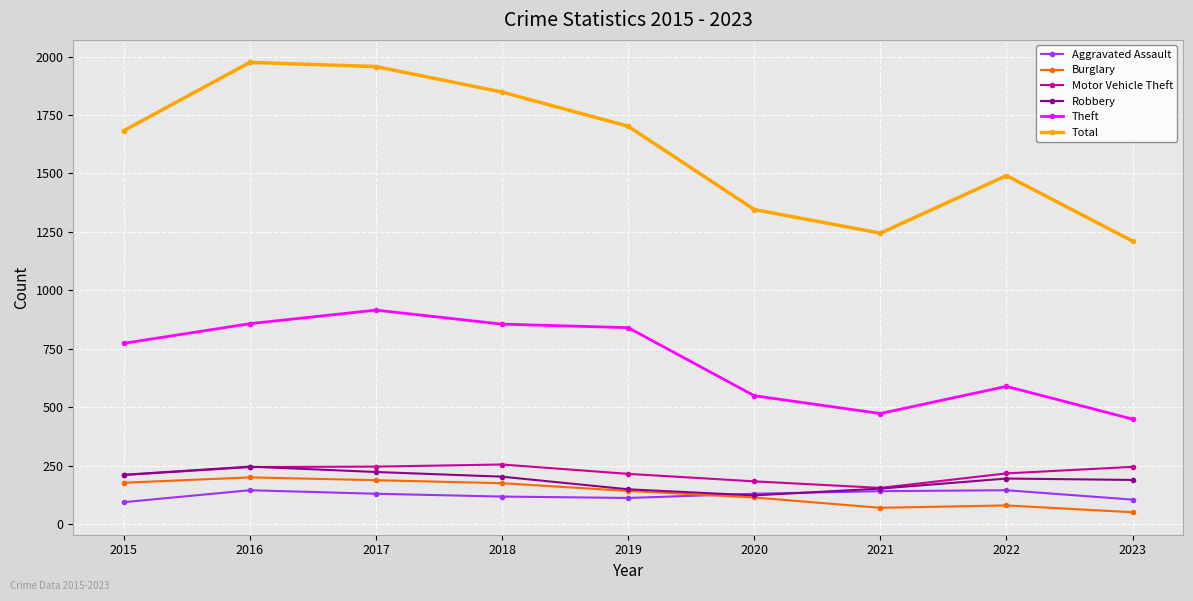

How many categories are shown in the chart?

9